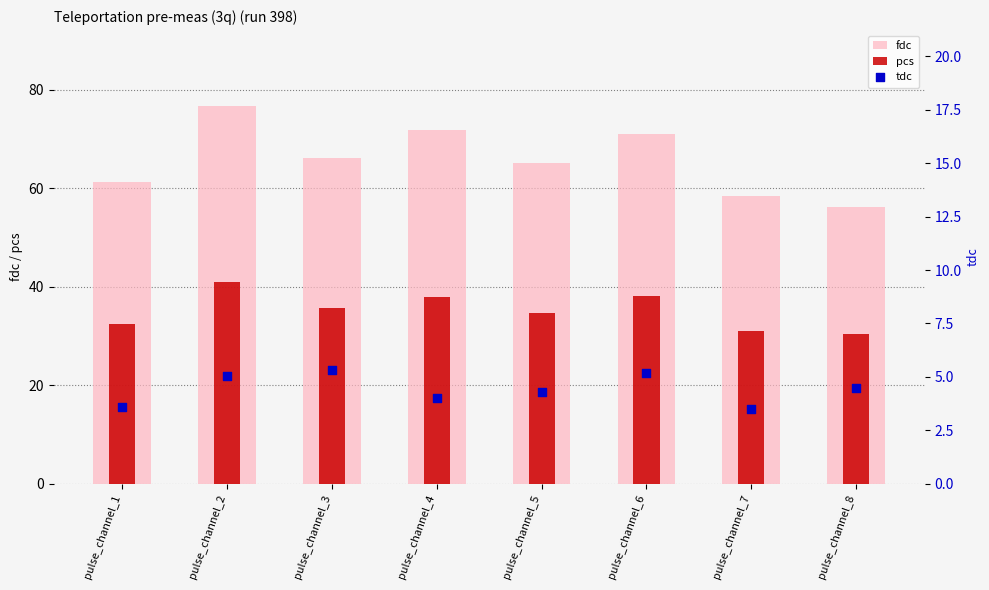

Which series has the largest Y range (max minus min)?

fdc